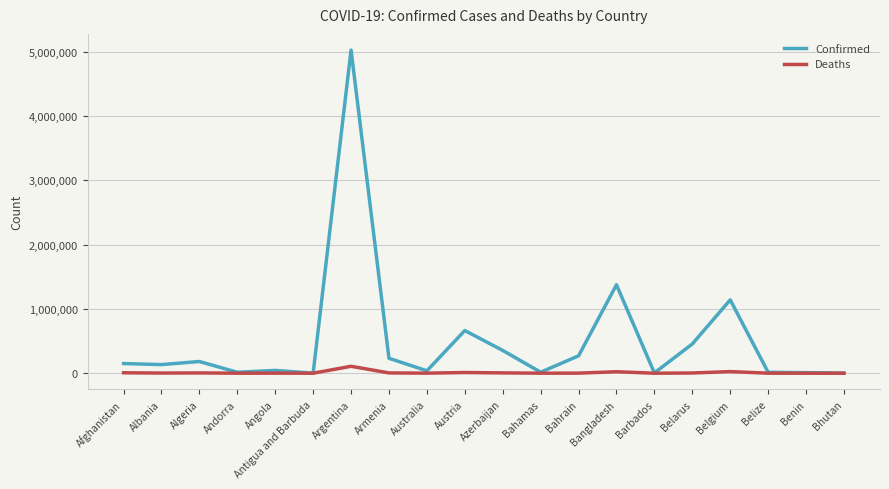

True or false: Confirmed has more than 2 interior local peaks.

True